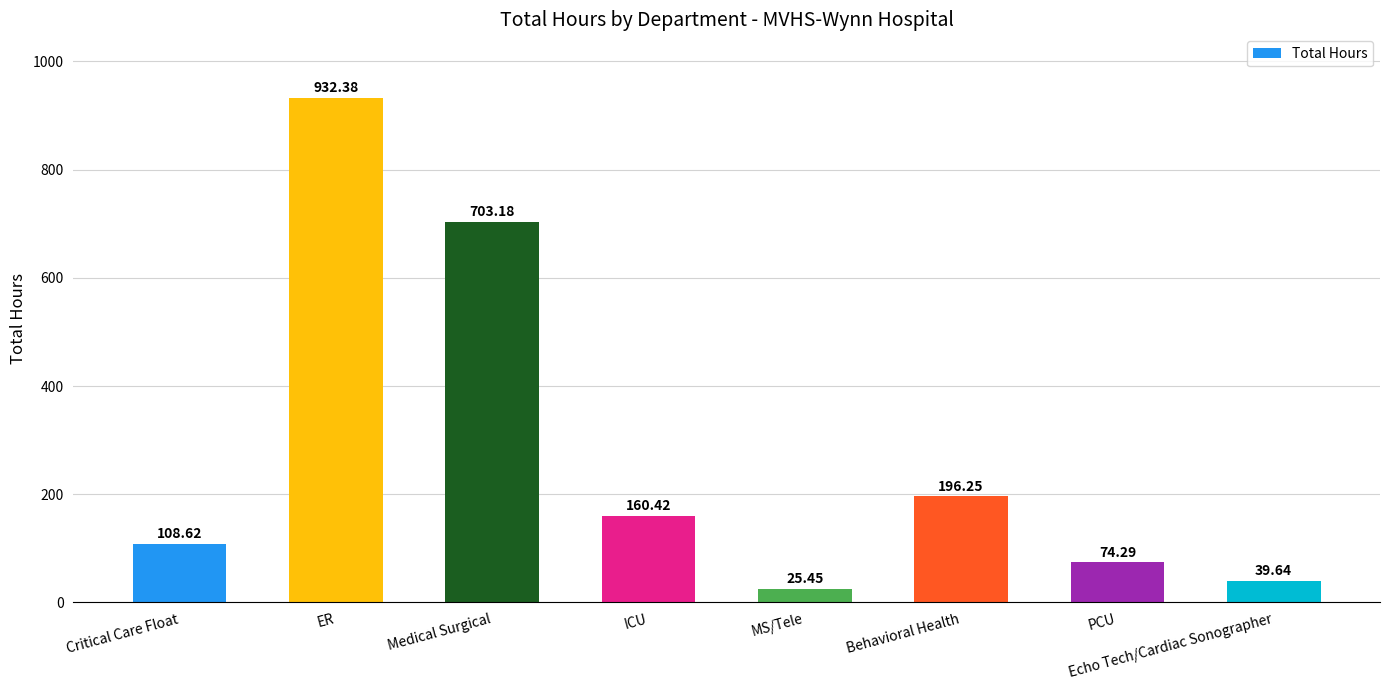

The value at ER is 594.5. True or false?

False